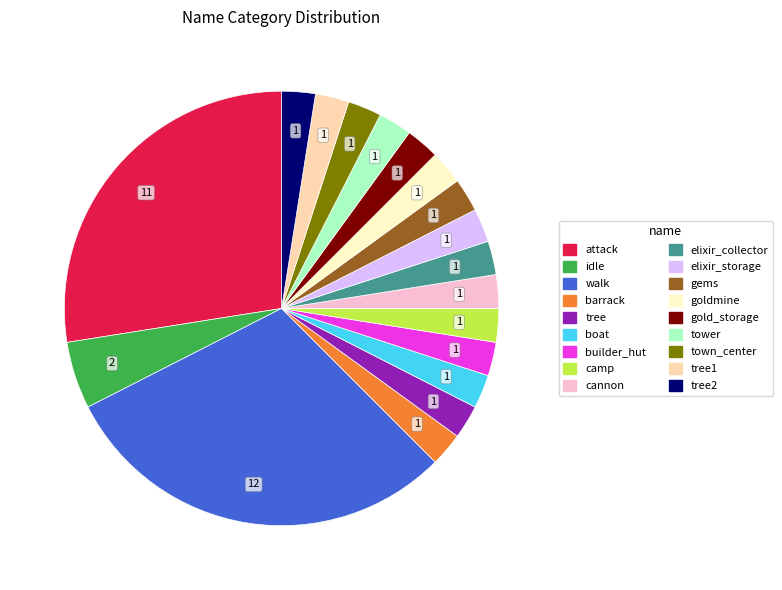

Does any single category account for the majority?

No